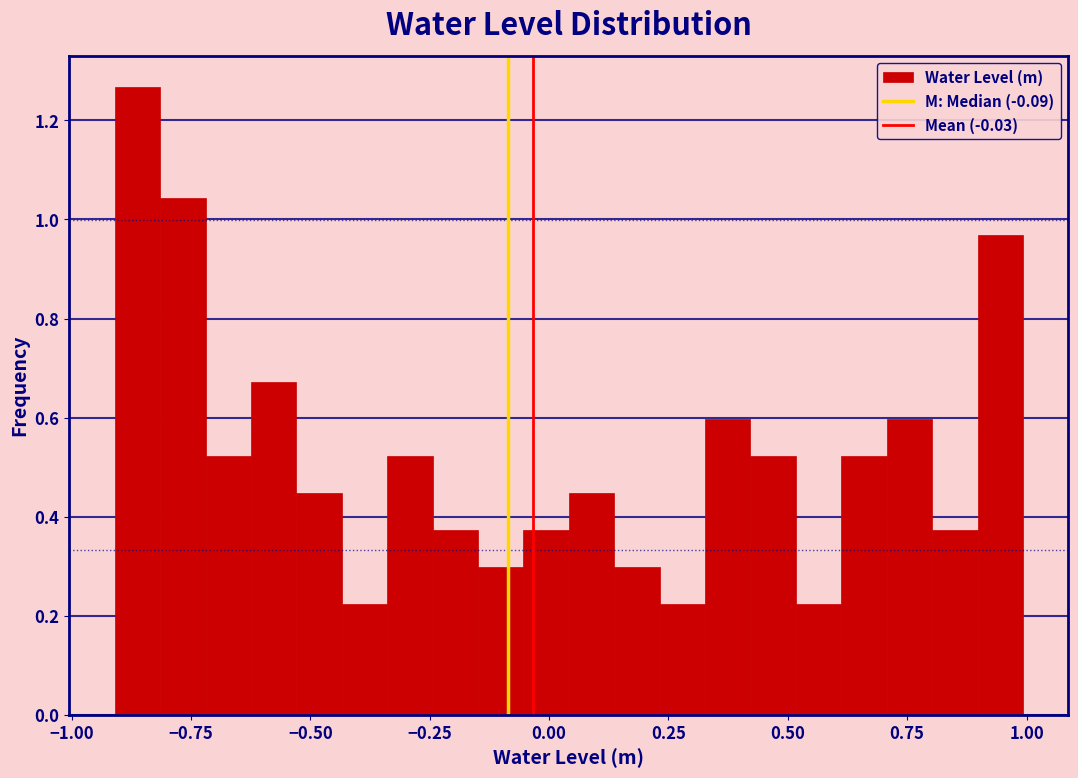

Read against the x-axis, roughly where is the centre of the tallest bar?

-0.85